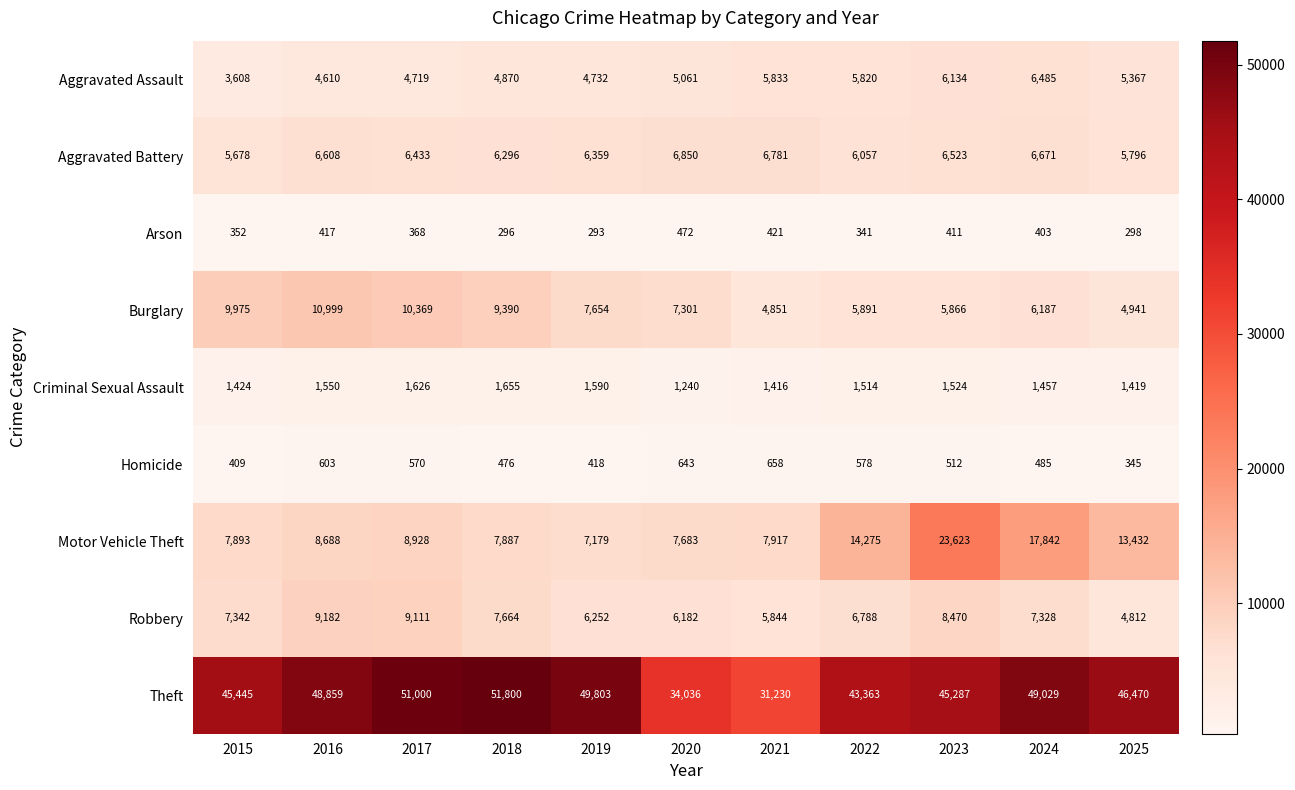

How many series are shown in this chart?

9